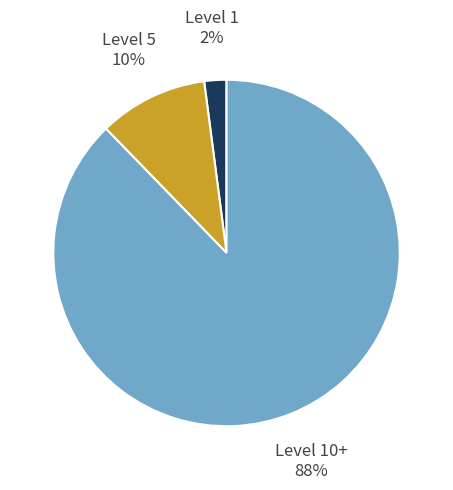

Which has a higher value, Level 1 or Level 10+?

Level 10+